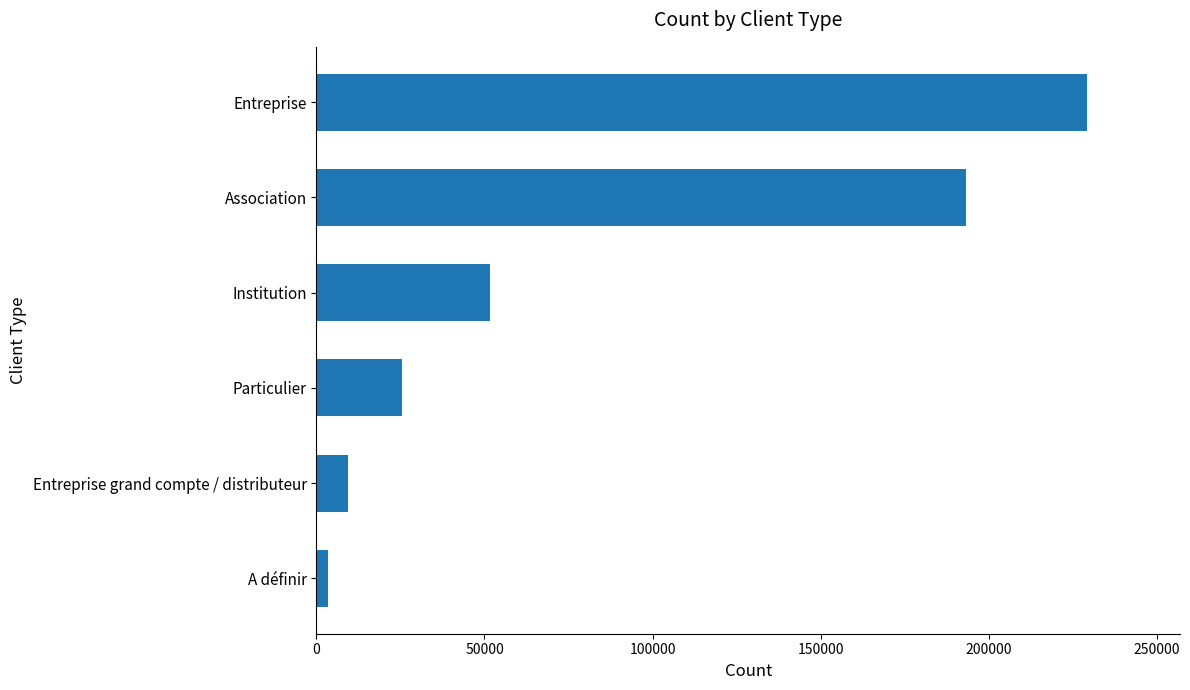

Rank the categories by value from highest to lowest.

Entreprise, Association, Institution, Particulier, Entreprise grand compte / distributeur, A définir